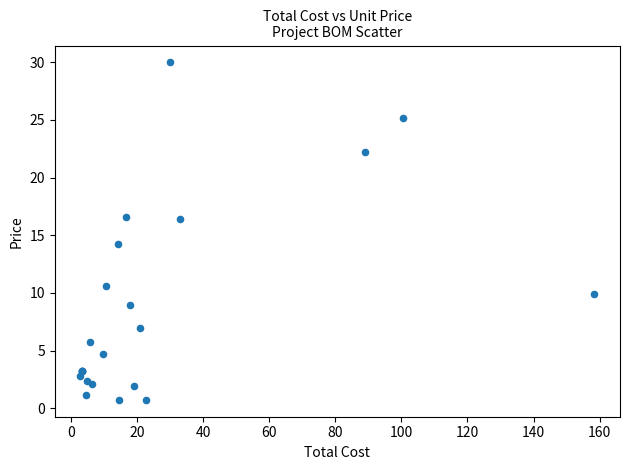

What Y value in the scatter plot is closest to 15?

14.3